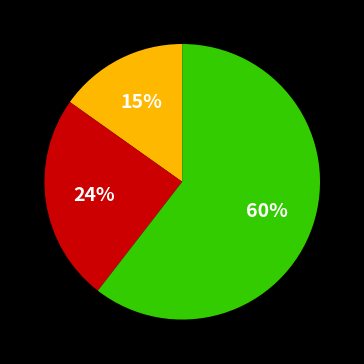

Does any single category account for the majority?

Yes